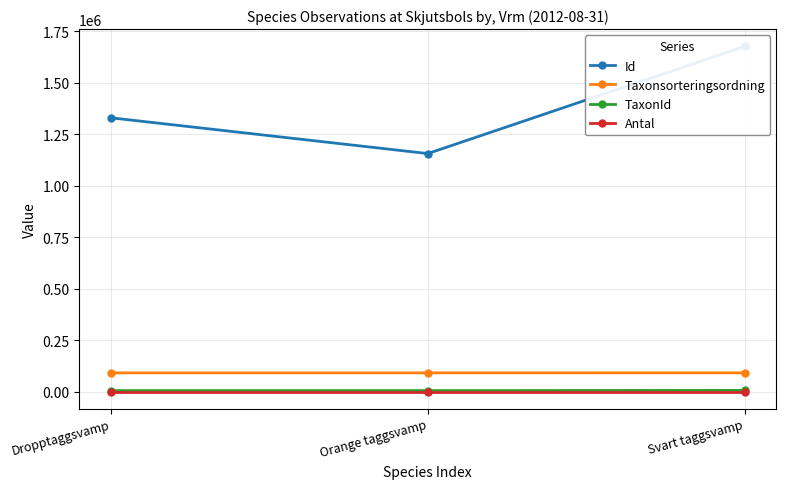

At which category is the sum across all series the highest?

Svart taggsvamp